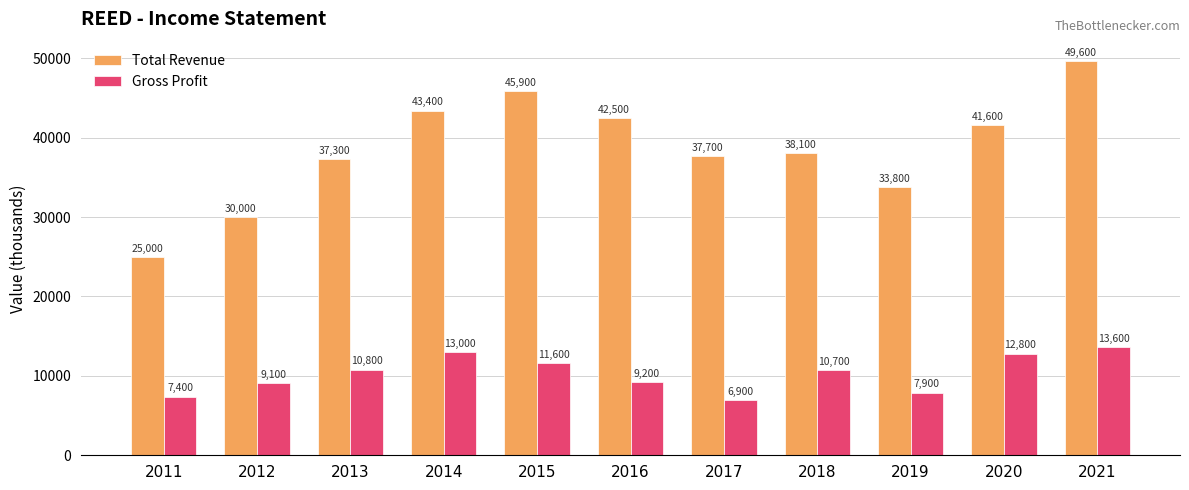

Is the value of Gross Profit at 2012 greater than the value of Total Revenue at 2020?

No